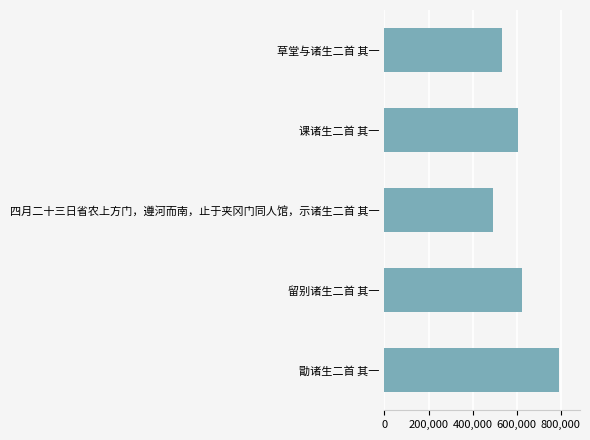

True or false: the data shows 792426 at 勖诸生二首 其一.

True